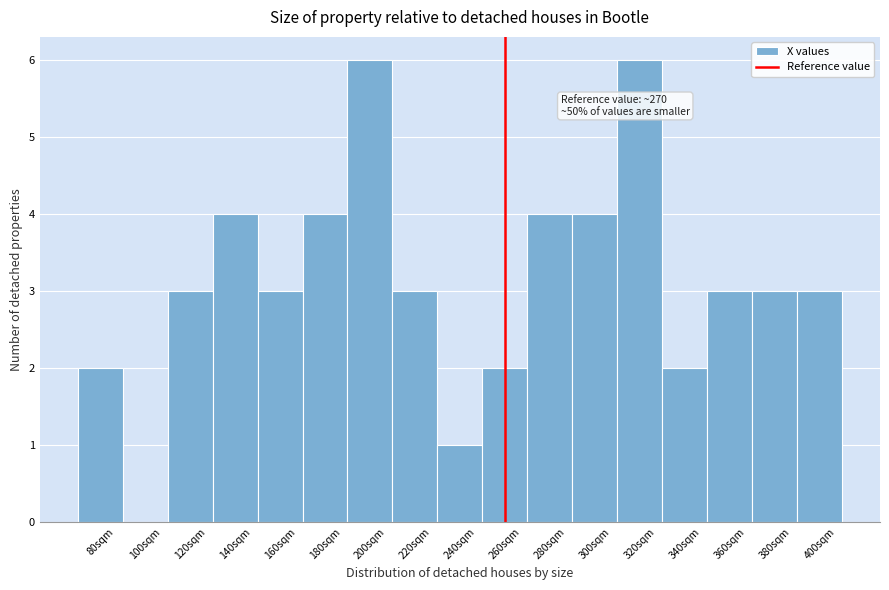

Reading right to left, what are all the values shown in this chart?

400sqm=3	380sqm=3	360sqm=3	340sqm=2	320sqm=6	300sqm=4	280sqm=4	260sqm=2	240sqm=1	220sqm=3	200sqm=6	180sqm=4	160sqm=3	140sqm=4	120sqm=3	100sqm=0	80sqm=2